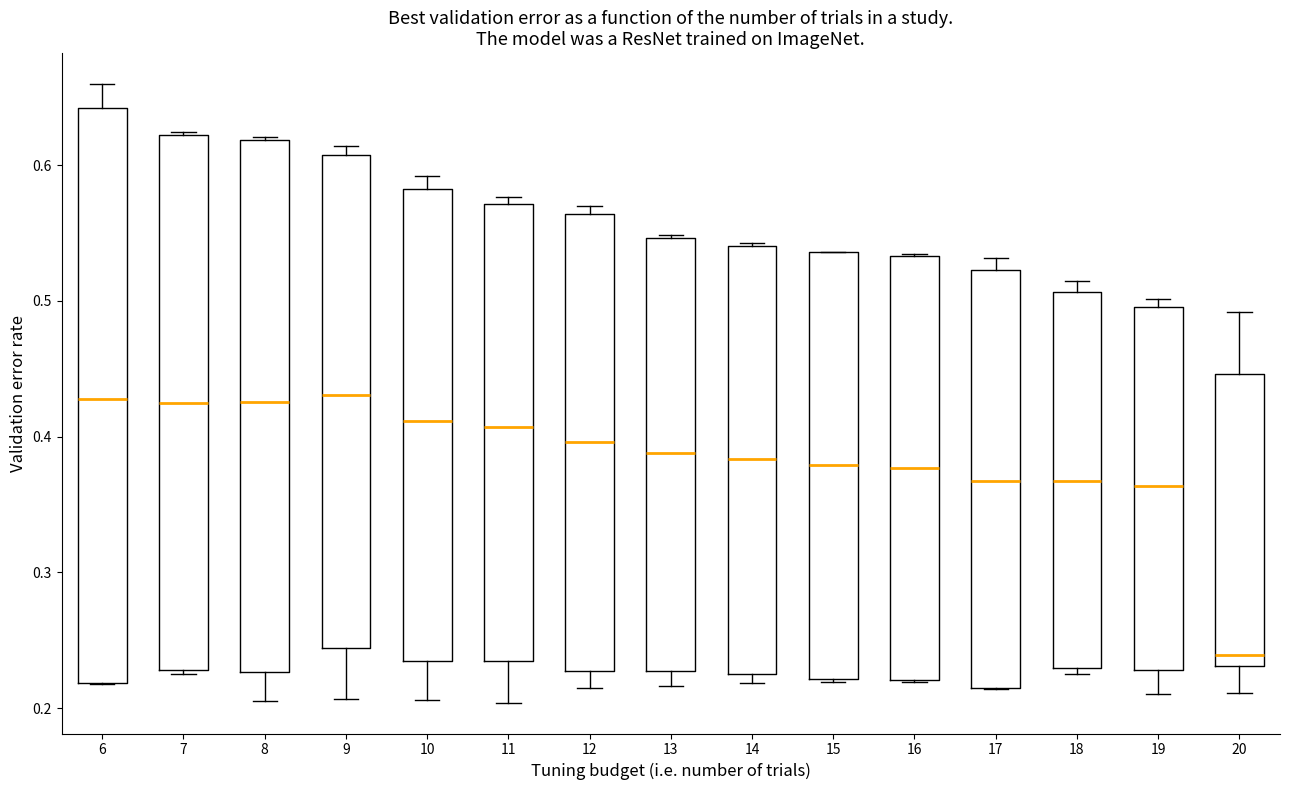

Reading left to right, read every box against the y-axis: the position of its median line, the range the box covers, and the ends of its whiskers. The values are not printed on the chart, so give them approximately, as read against the axis.

6: median 0.43, box 0.22 to 0.64, whiskers 0.22 to 0.66
7: median 0.43, box 0.23 to 0.62, whiskers 0.23 to 0.62
8: median 0.43, box 0.23 to 0.62, whiskers 0.21 to 0.62
9: median 0.43, box 0.24 to 0.61, whiskers 0.21 to 0.61 (just above the box's upper edge)
10: median 0.41, box 0.23 to 0.58, whiskers 0.21 to 0.59
11: median 0.41, box 0.23 to 0.57, whiskers 0.20 to 0.58
12: median 0.40, box 0.23 to 0.56, whiskers 0.22 to 0.57
13: median 0.39, box 0.23 to 0.55, whiskers 0.22 to 0.55
14: median 0.38, box 0.23 to 0.54, whiskers 0.22 to 0.54
15: median 0.38, box 0.22 to 0.54, whiskers 0.22 to 0.54
16: median 0.38, box 0.22 to 0.53, whiskers 0.22 to 0.53
17: median 0.37, box 0.21 to 0.52, whiskers 0.21 to 0.53
18: median 0.37, box 0.23 to 0.51, whiskers 0.23 (just below the box's lower edge) to 0.51 (just above the box's upper edge)
19: median 0.36, box 0.23 to 0.50, whiskers 0.21 to 0.50 (just above the box's upper edge)
20: median 0.24, box 0.23 to 0.45, whiskers 0.21 to 0.49